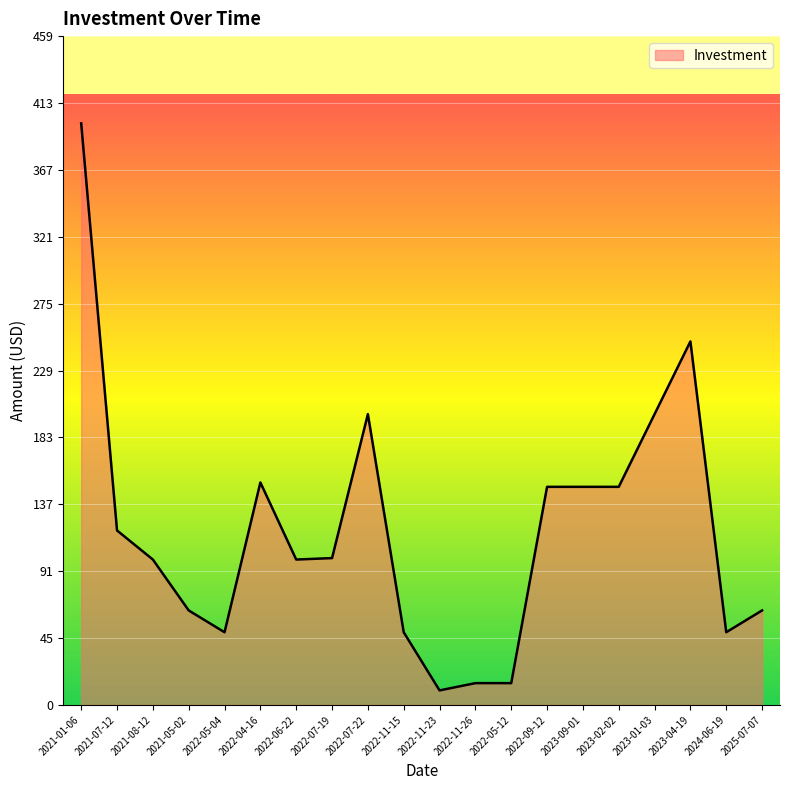

What position from the left is 2022-05-12?

13